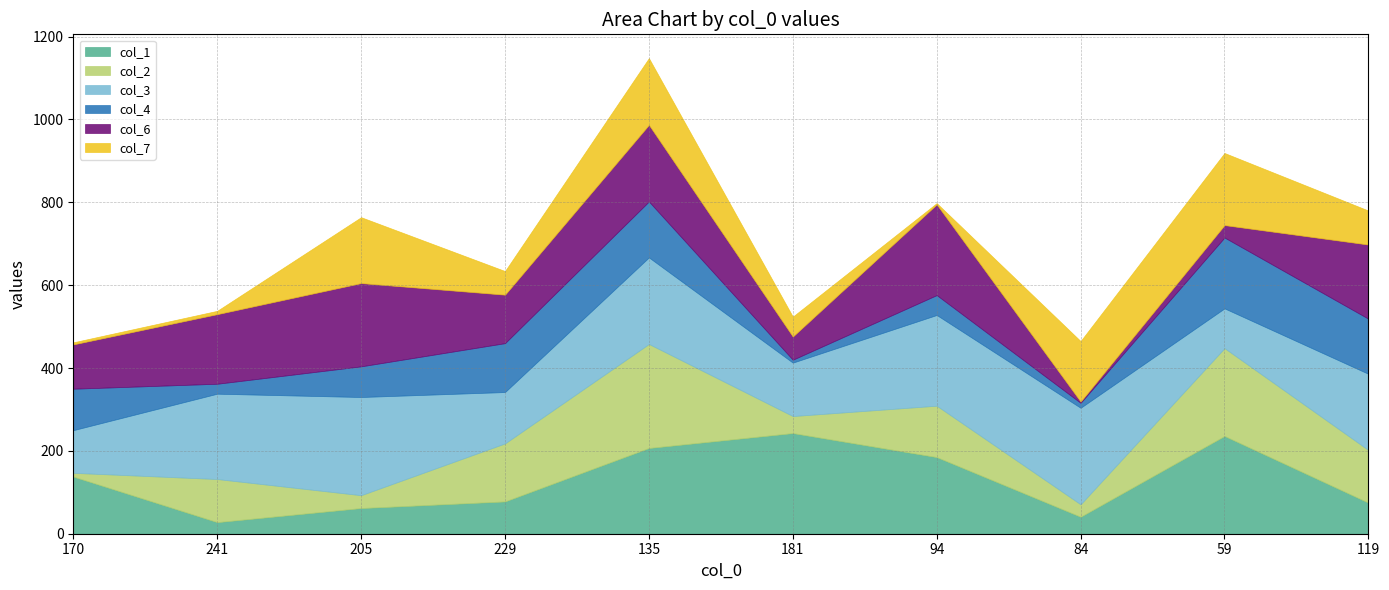

Between 241 and 229, which is larger?

229